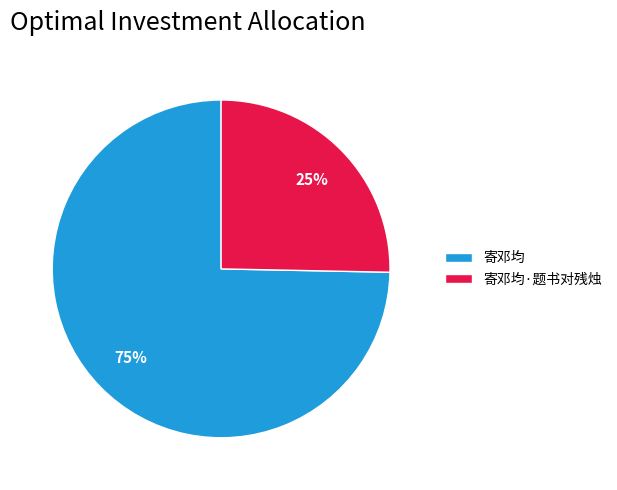

Rank the categories by value from lowest to highest.

寄邓均·题书对残烛, 寄邓均